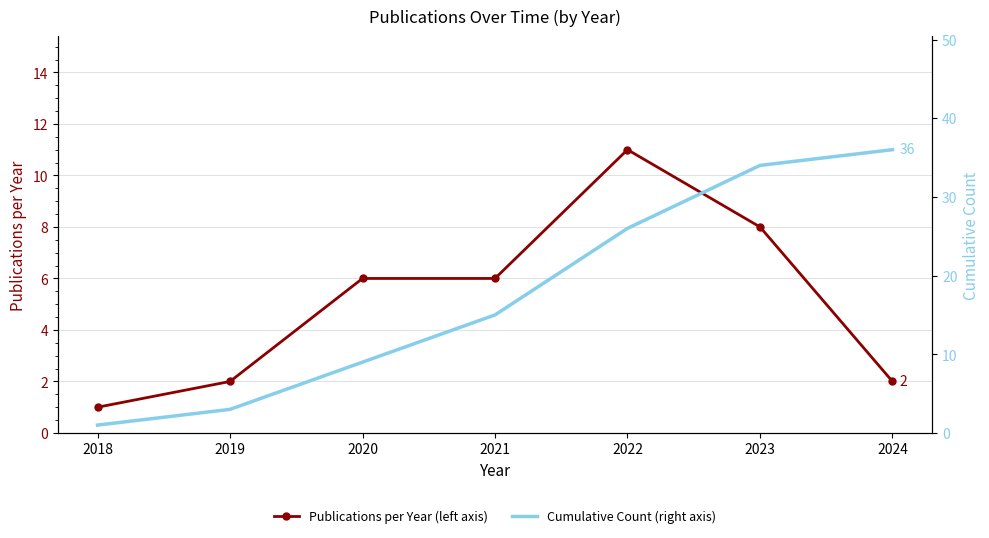

Count the number of data series in this chart.

2